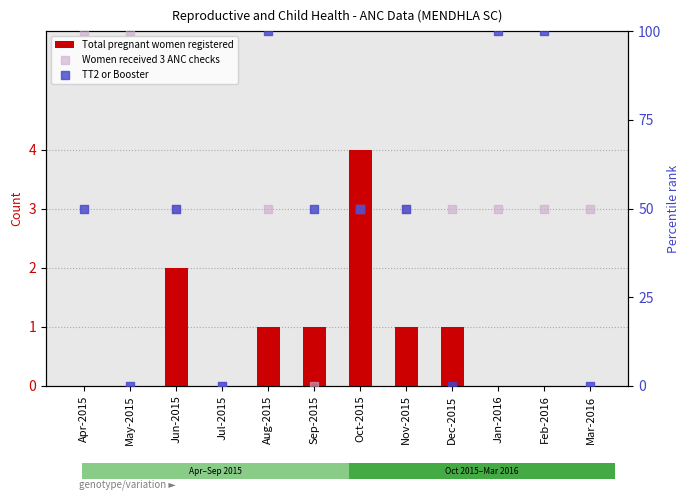

Which series reaches the minimum Y coordinate?

Total pregnant women registered